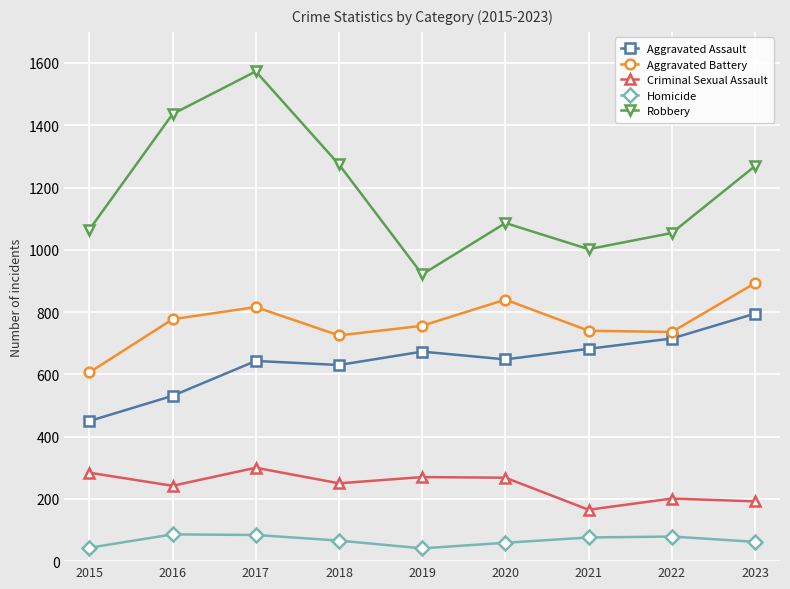

What is the sum of all Aggravated Battery values?

6889